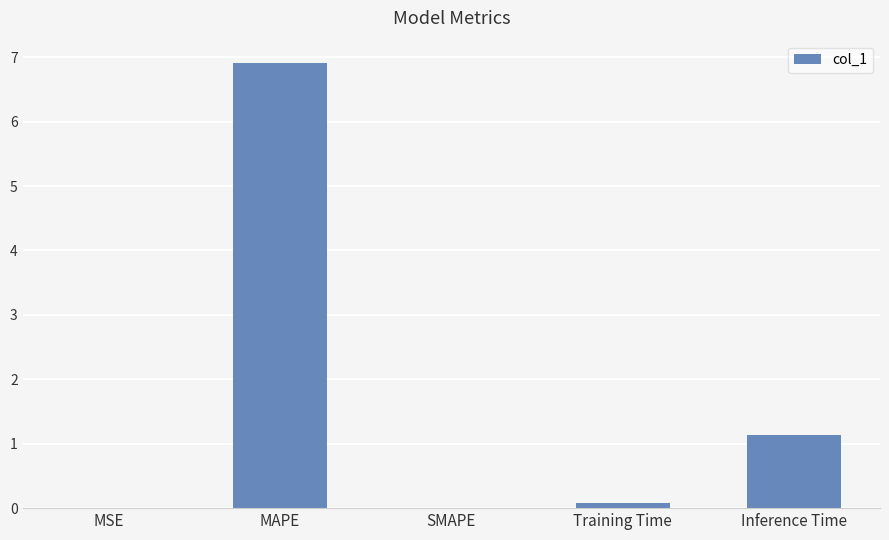

What is the maximum value shown in the chart?

6.9